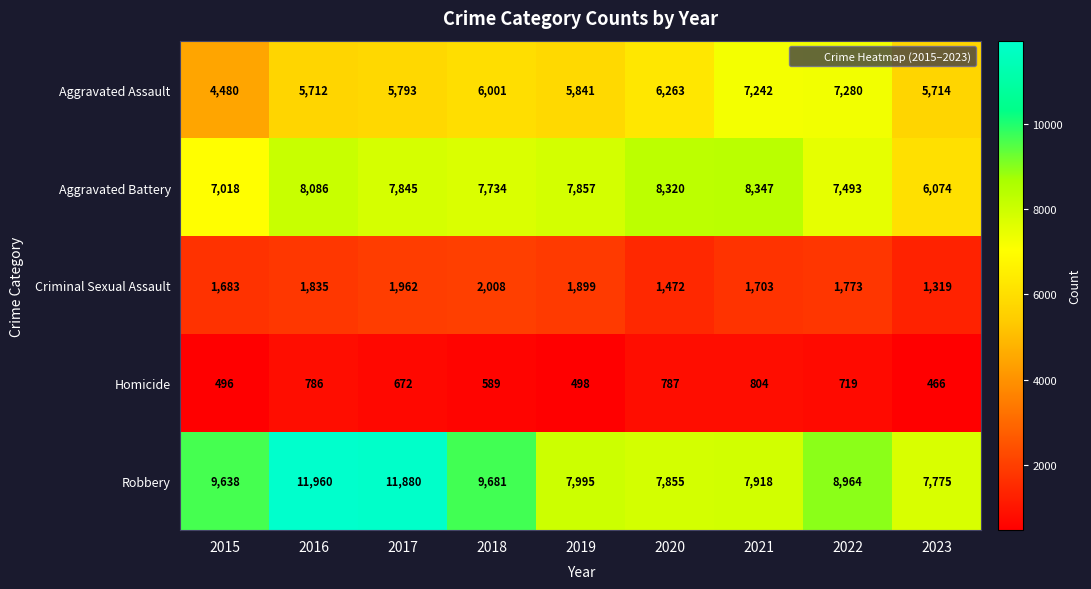

Is the value of Homicide at 2022 greater than the value of Aggravated Assault at 2021?

No